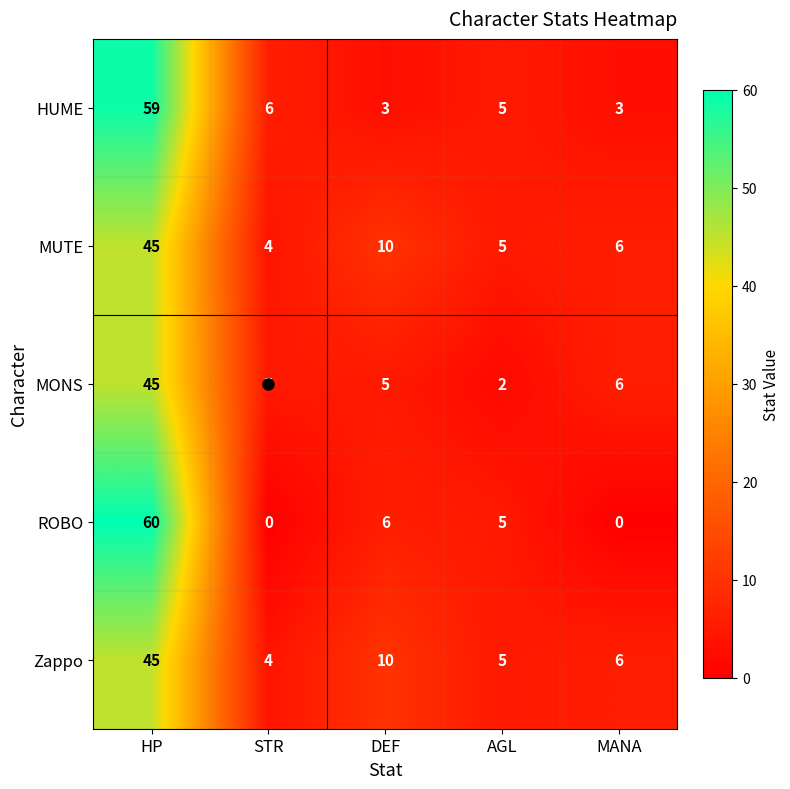

Where does the MONS series first go above 5?

HP